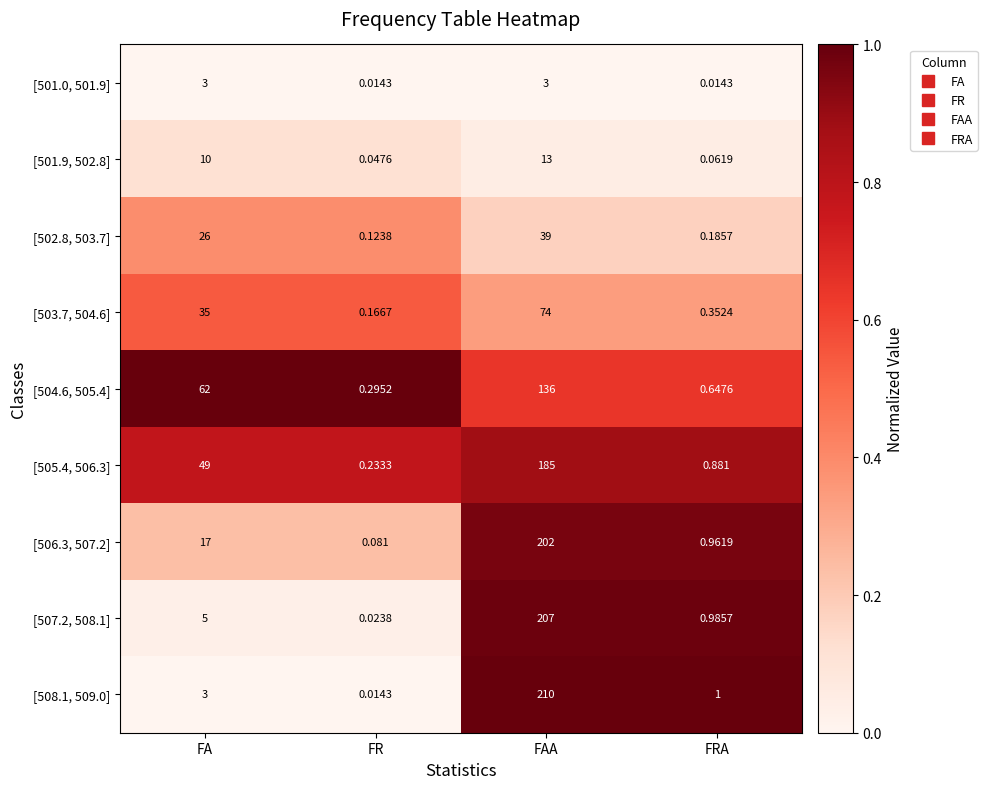

Where is [508.1, 509.0] nearest to the value 105?

FA